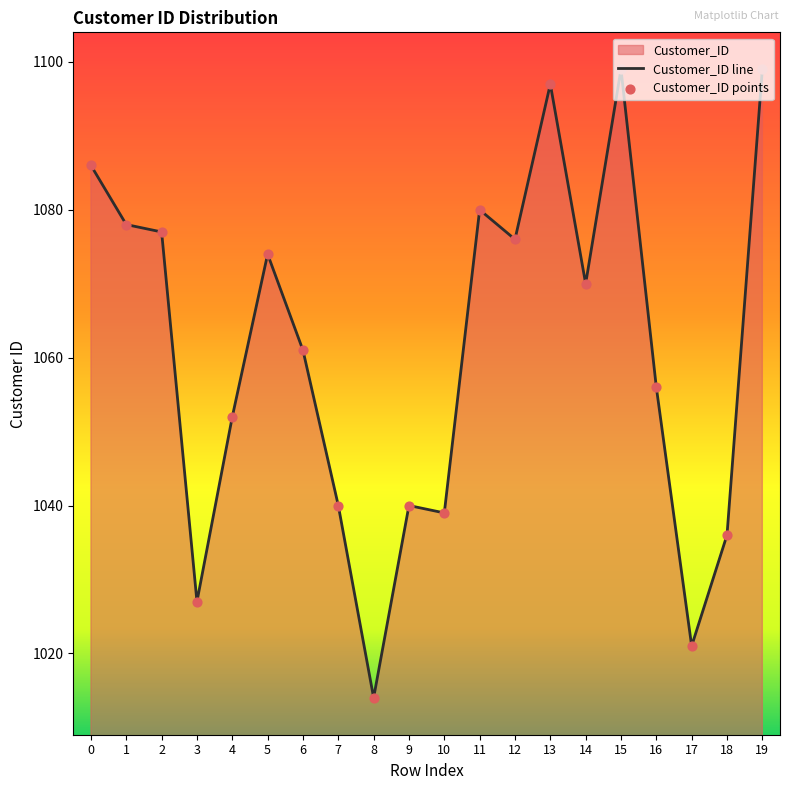

Which has a higher value, 14 or 19?

19